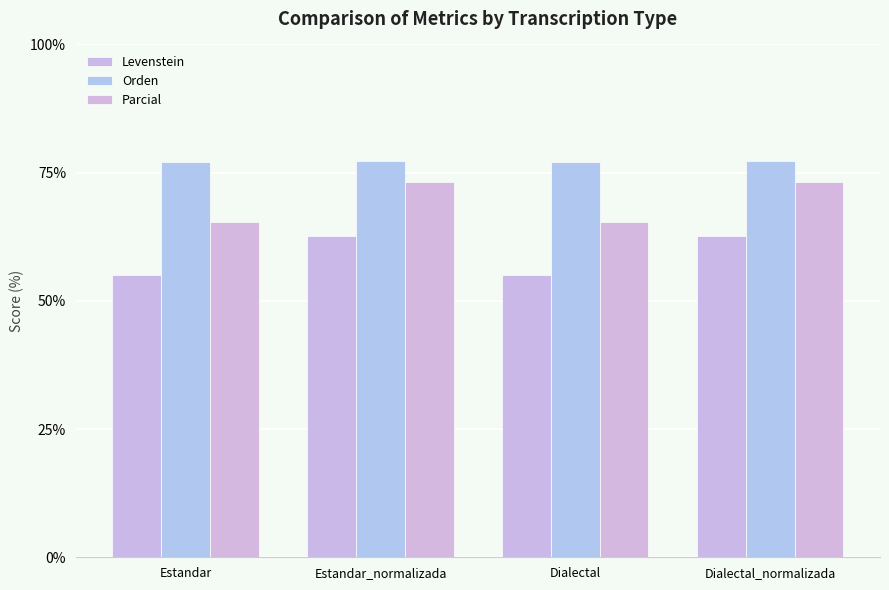

What is the difference between the Parcial values at Dialectal and Dialectal_normalizada?

7.8